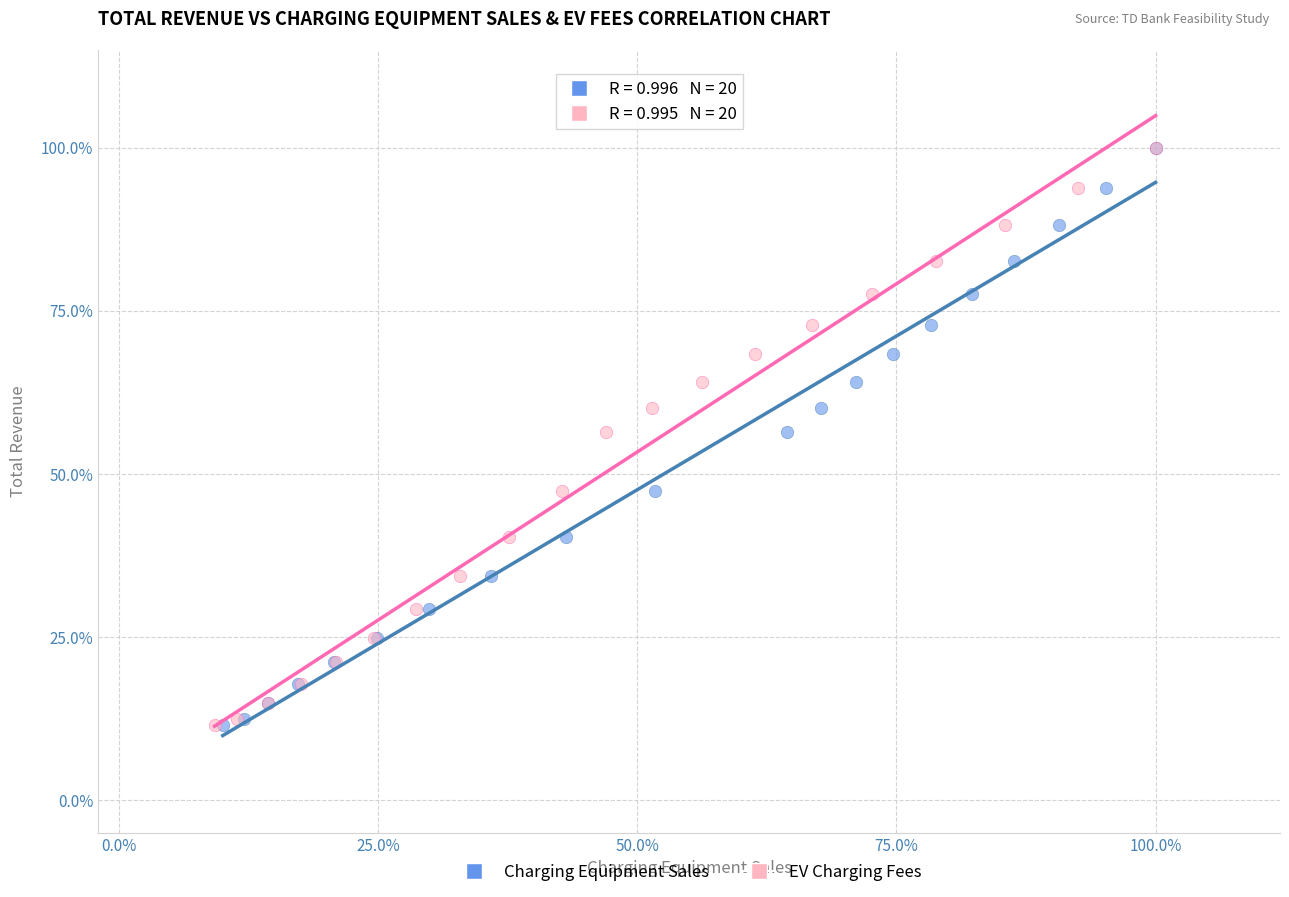

What are all the series names shown in the legend?

Charging Equipment Sales, EV Charging Fees